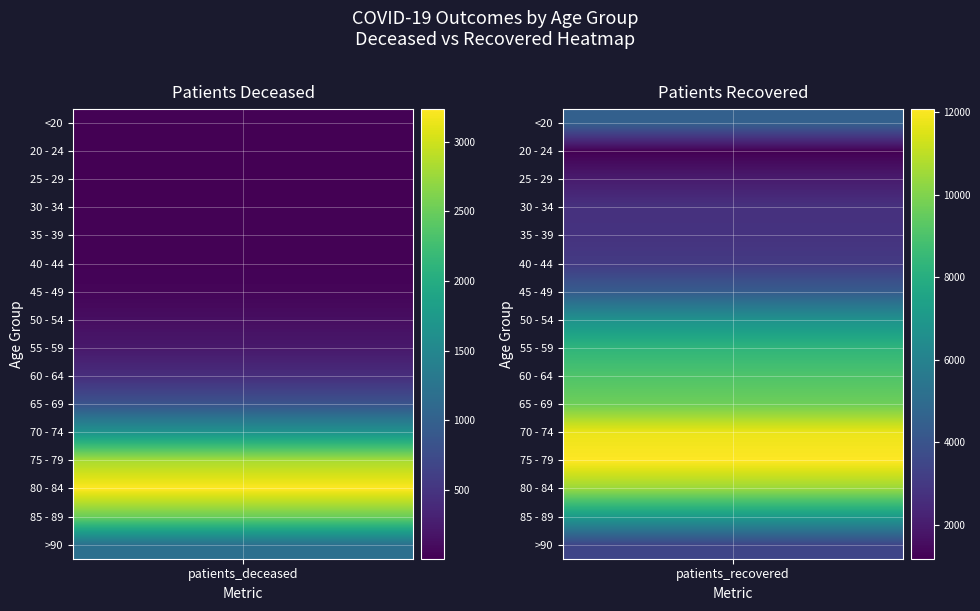

Which has a higher value, 1 or 0?

1